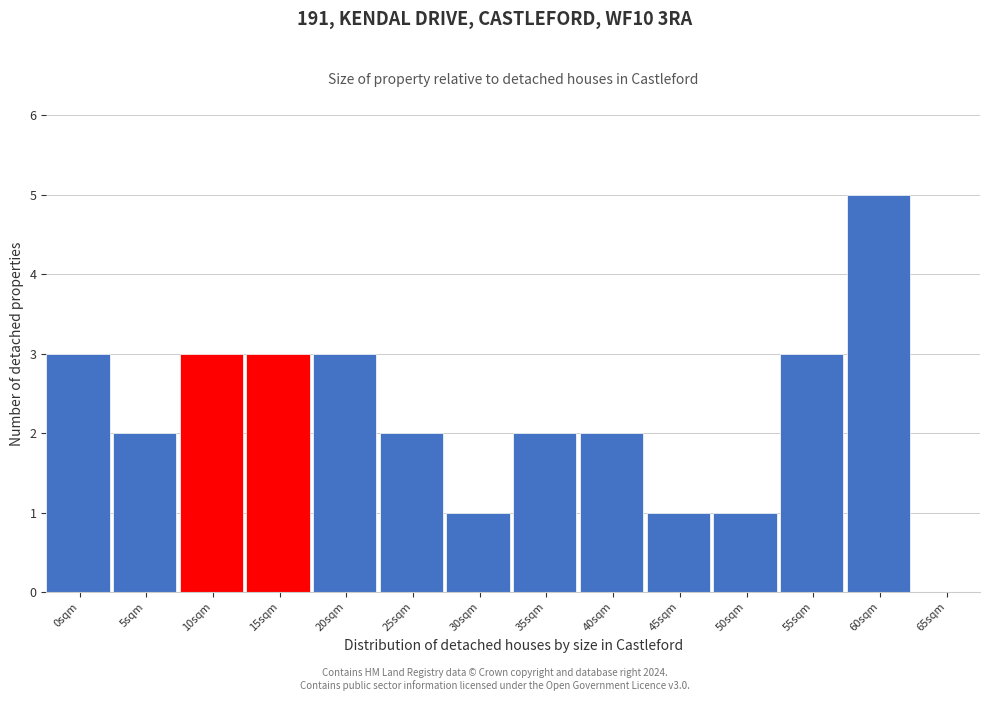

Reading left to right, transcribe all the data shown in this chart.

0sqm=3	5sqm=2	10sqm=3	15sqm=3	20sqm=3	25sqm=2	30sqm=1	35sqm=2	40sqm=2	45sqm=1	50sqm=1	55sqm=3	60sqm=5	65sqm=0